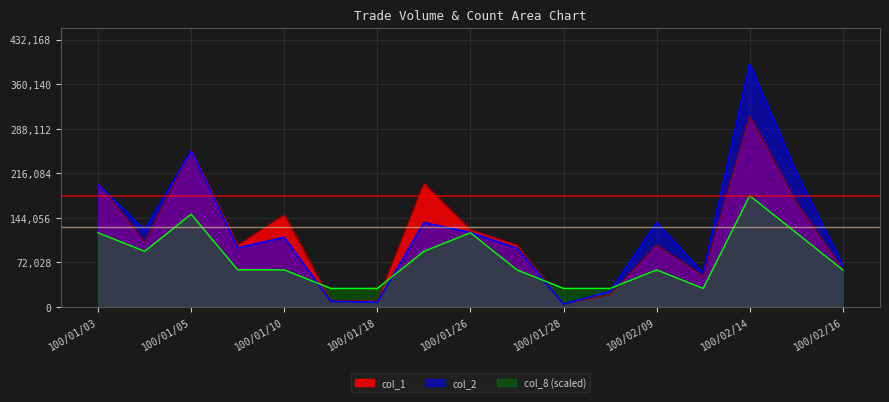

What is the label of the 8th point from the left?

100/01/19